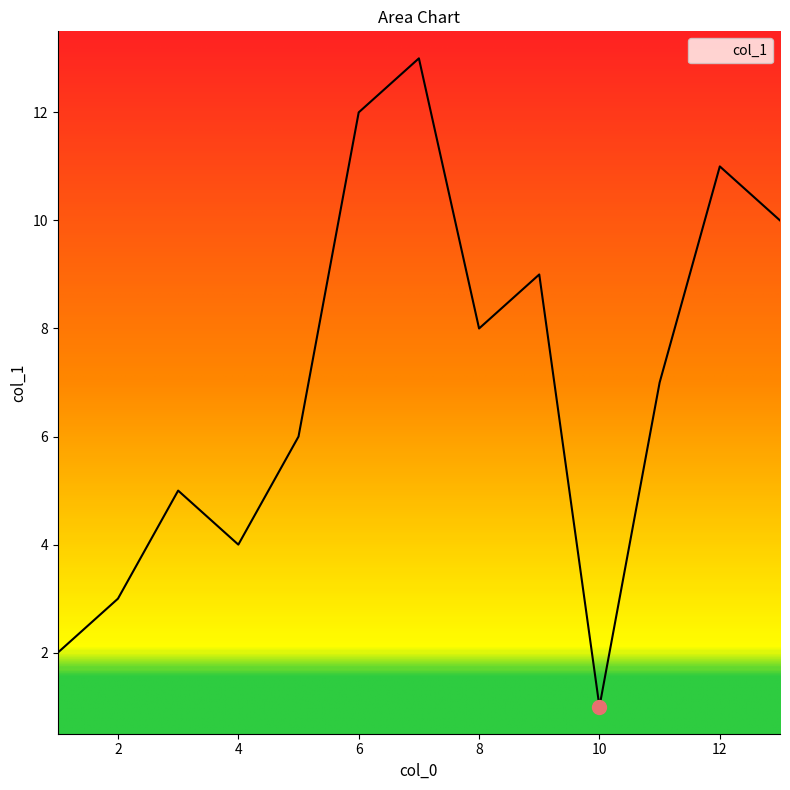

What is the greatest value displayed?

13